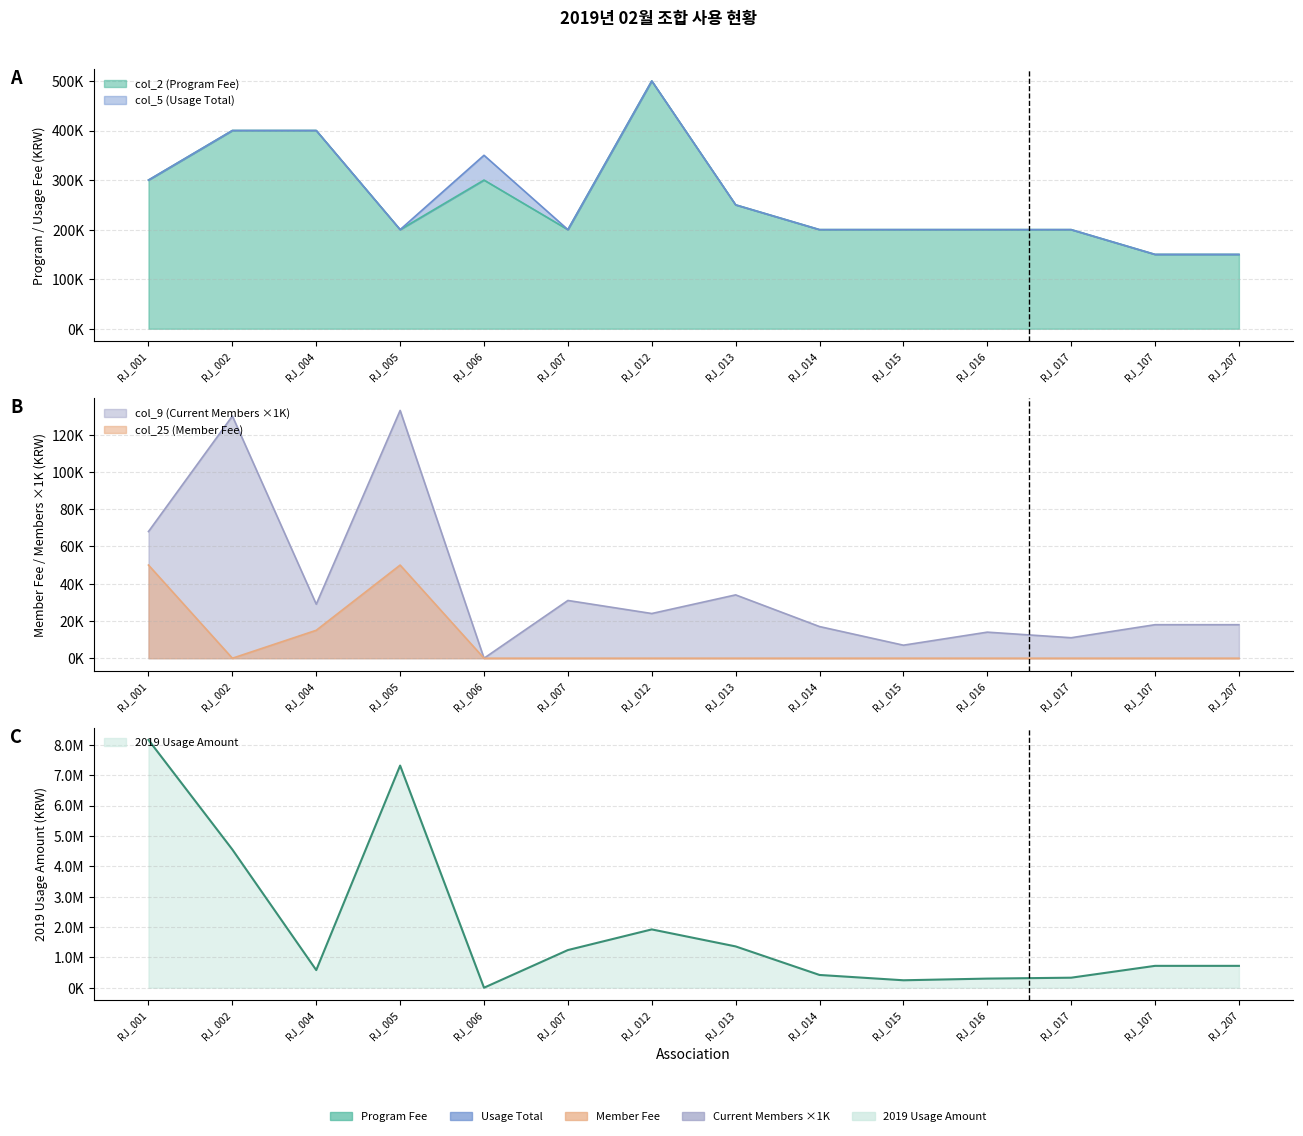

Reading right to left, what are all the values shown in this chart?

col_2 (Program Fee): 150000	150000	200000	200000	200000	200000	250000	500000	200000	300000	200000	400000	400000	300000
col_5 (Usage Total): 150000	150000	200000	200000	200000	200000	250000	500000	200000	350000	200000	400000	400000	300000
col_25 (Member Fee): 0	0	0	0	0	0	0	0	0	0	50000	15000	0	50000
col_9 (Current Members): 18000	18000	11000	14000	7000	17000	34000	24000	31000	0	133000	29000	130000	68000
2019 Usage Amount: 720000	720000	330000	300000	245000	420000	1360000	1920000	1240000	0	7315000	580000	4550000	8160000